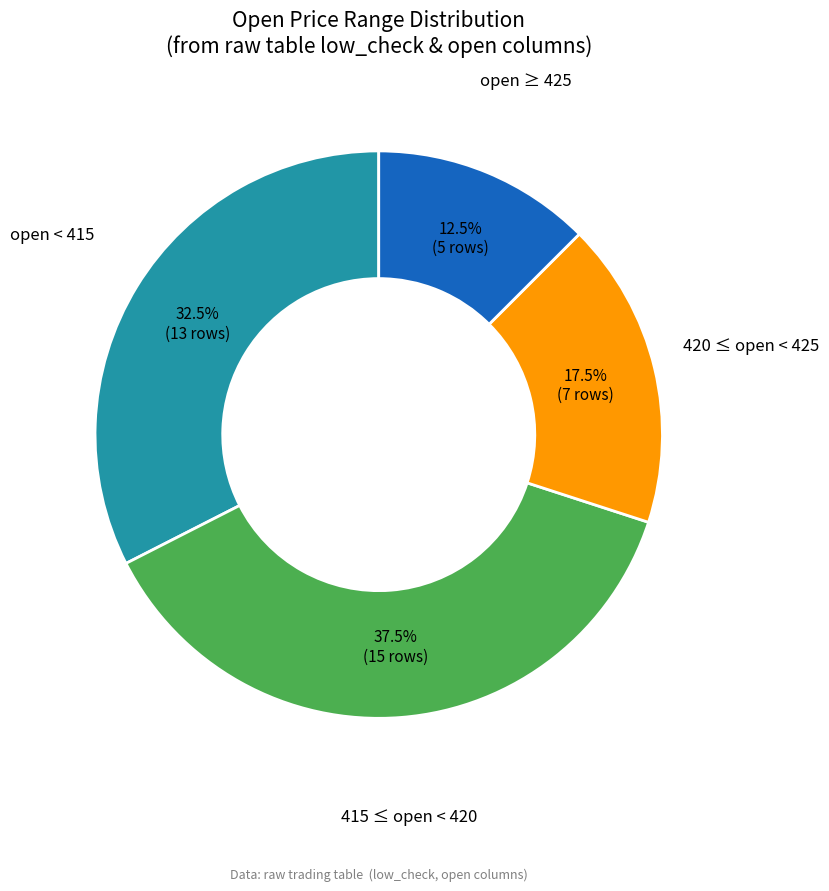

Does any single category account for the majority?

No